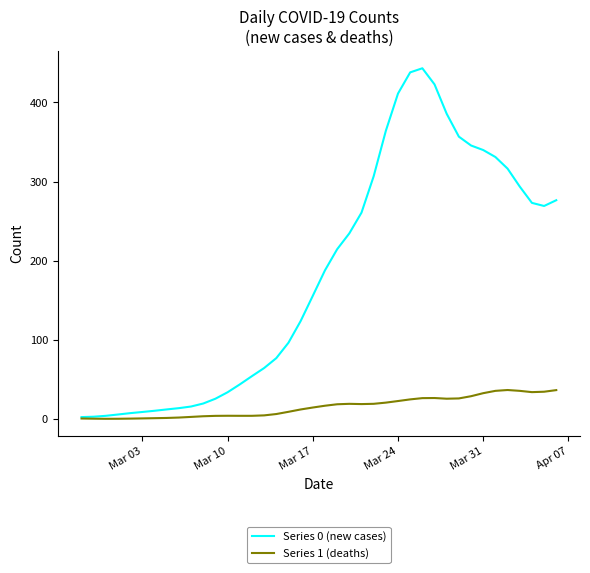

Which series has the widest spread of values?

Series 0 (new cases)